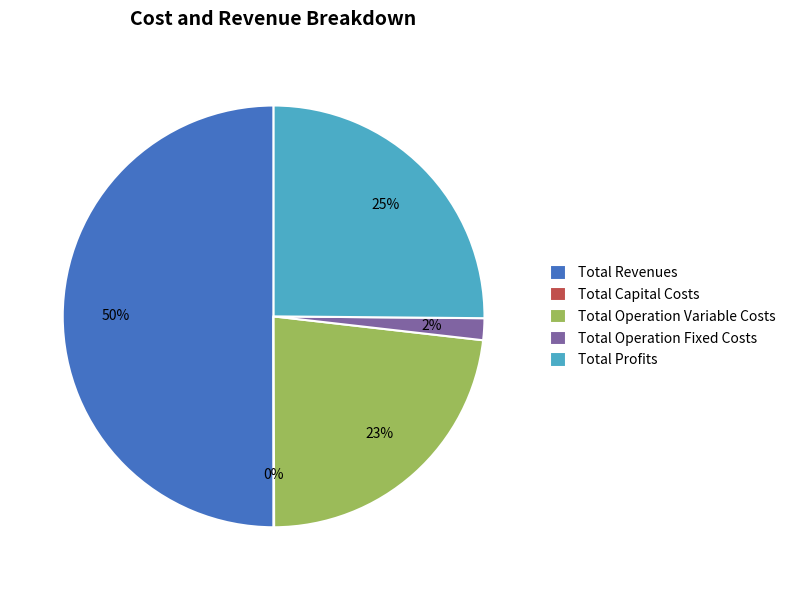

True or false: Total Operation Variable Costs accounts for 23% of the total.

True